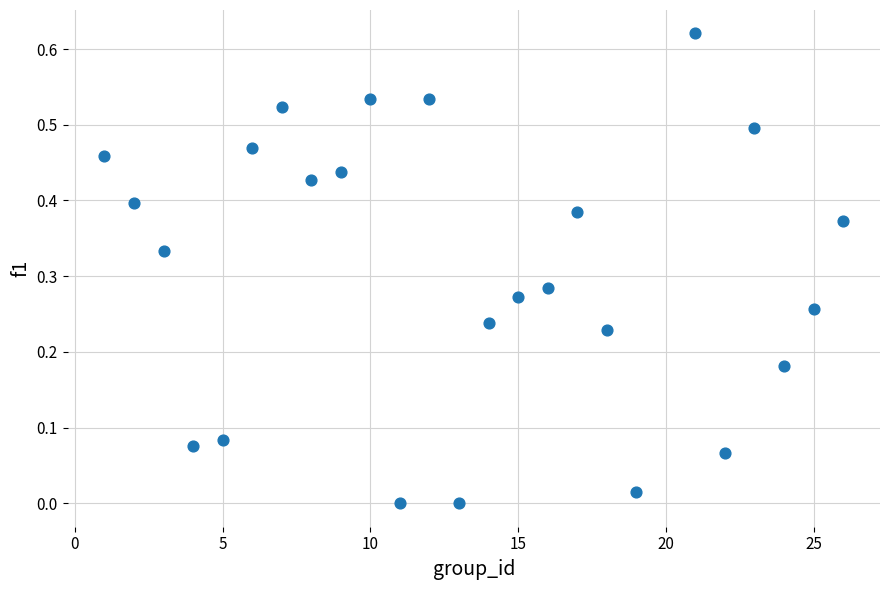

How many data points are displayed?

25